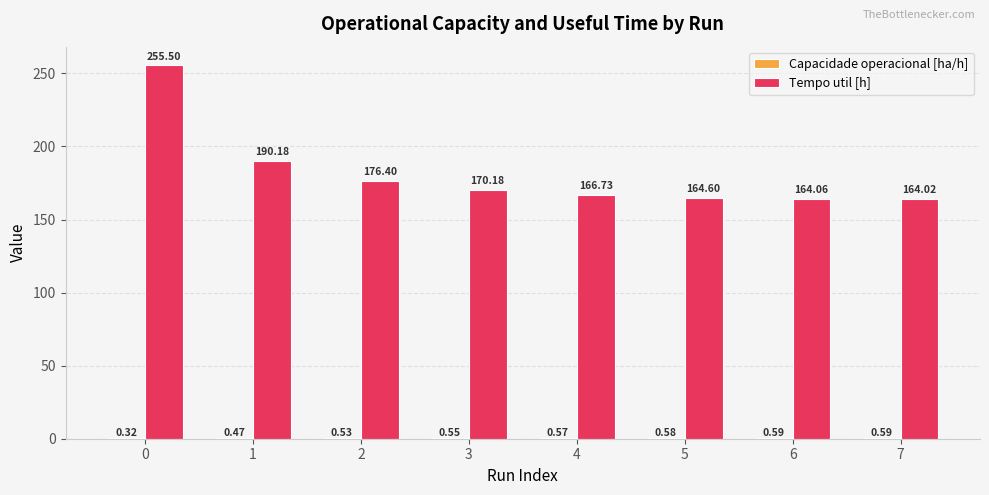

How many series are shown in this chart?

2